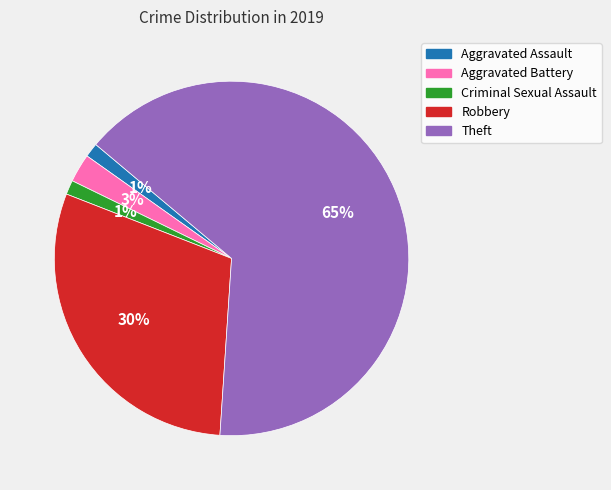

Which category has the biggest portion of the pie?

Theft